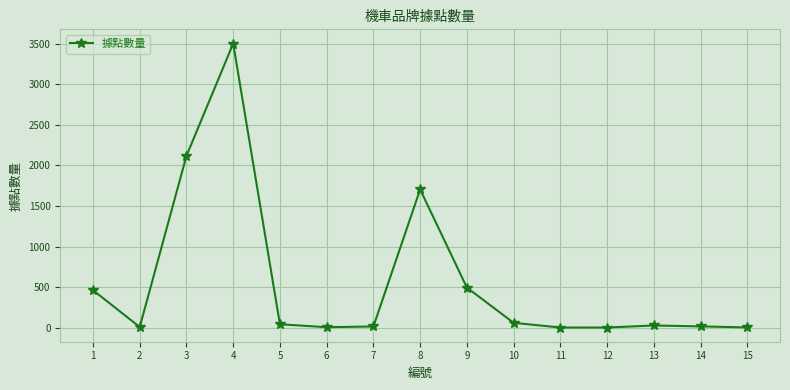

The chart shows a value of 470 at 3. True or false?

False